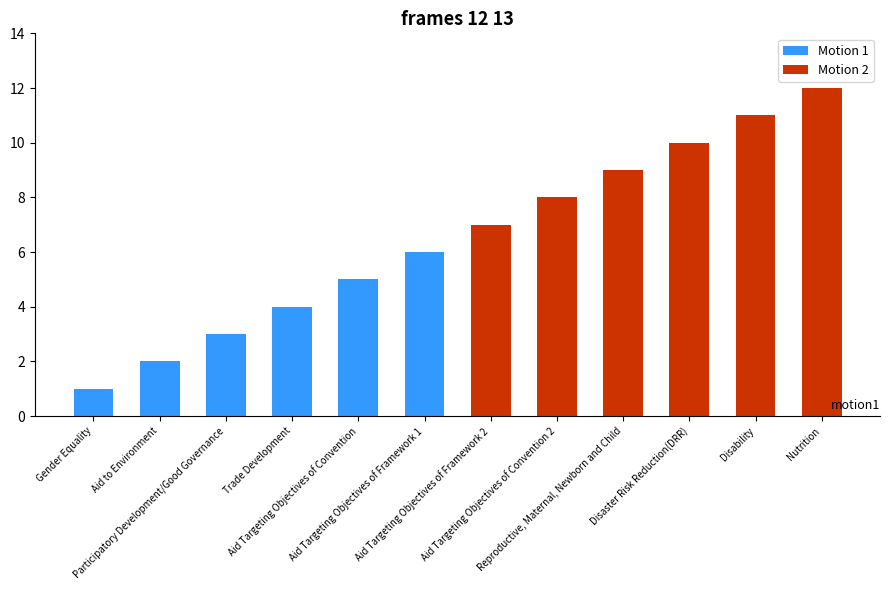

At how many categories does at least one series exceed 7?

5